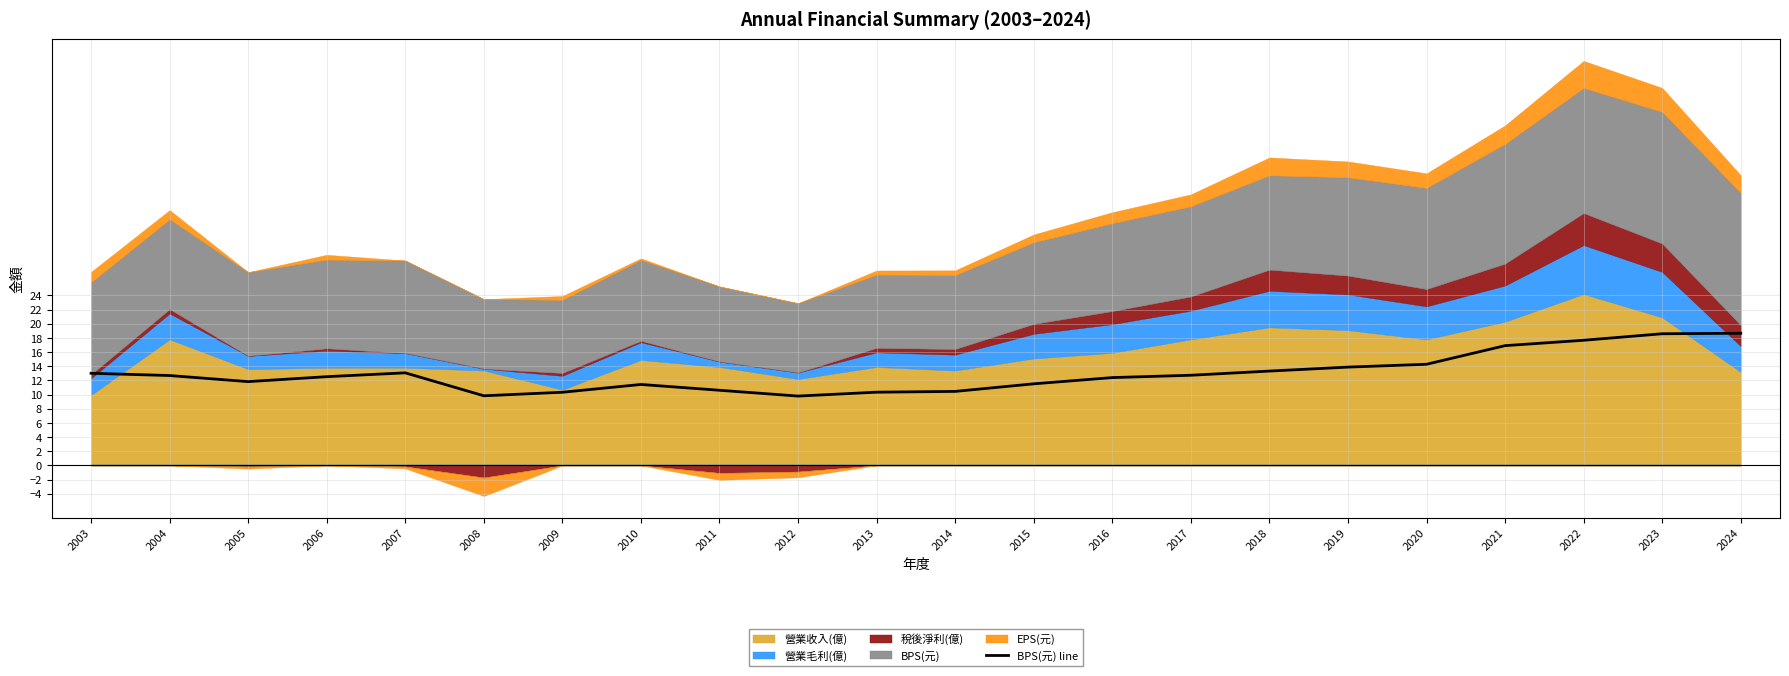

Reading left to right, list all the values displayed in this chart.

2003=13.0	2004=12.7	2005=11.8	2006=12.5	2007=13.1	2008=9.8	2009=10.3	2010=11.4	2011=10.6	2012=9.8	2013=10.3	2014=10.4	2015=11.5	2016=12.4	2017=12.7	2018=13.3	2019=13.9	2020=14.3	2021=16.9	2022=17.7	2023=18.6	2024=18.7